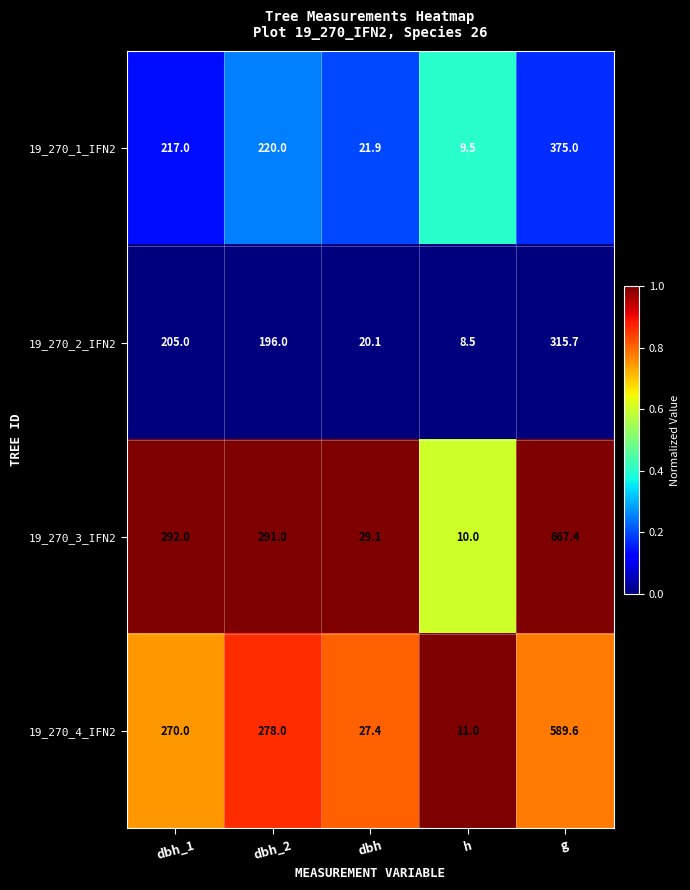

Which category has the lowest value in the 19_270_1_IFN2 series?

h